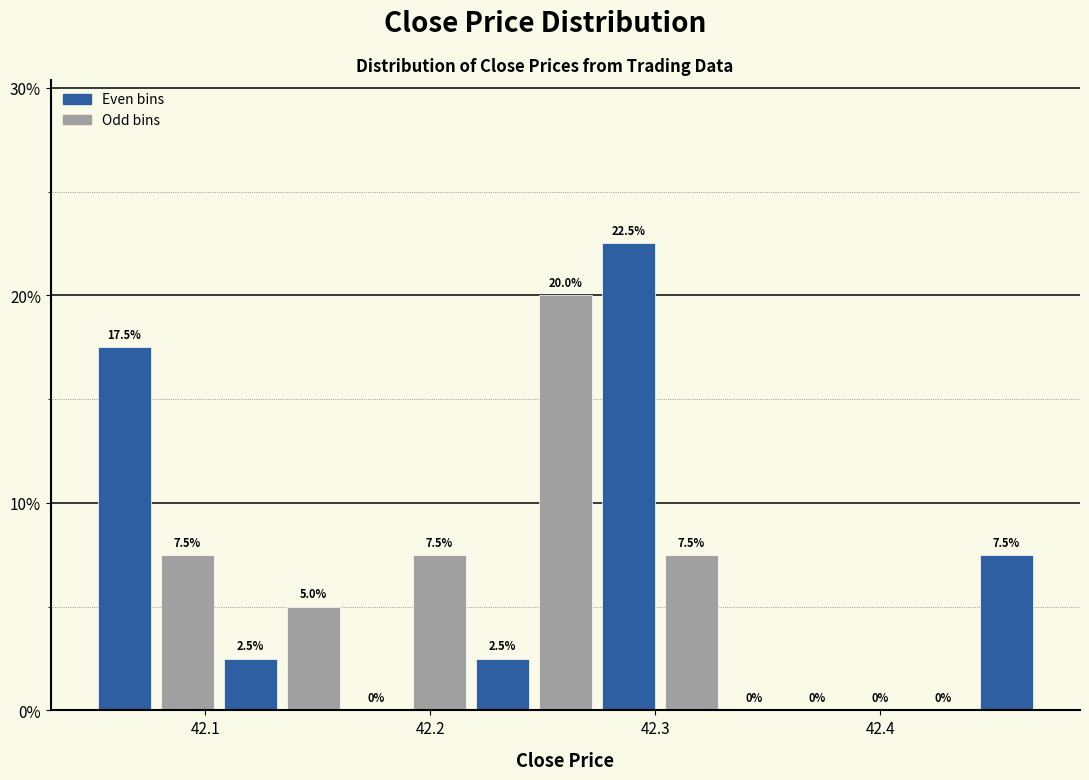

Read against the x-axis, roughly where is the centre of the tallest bar?

42.29